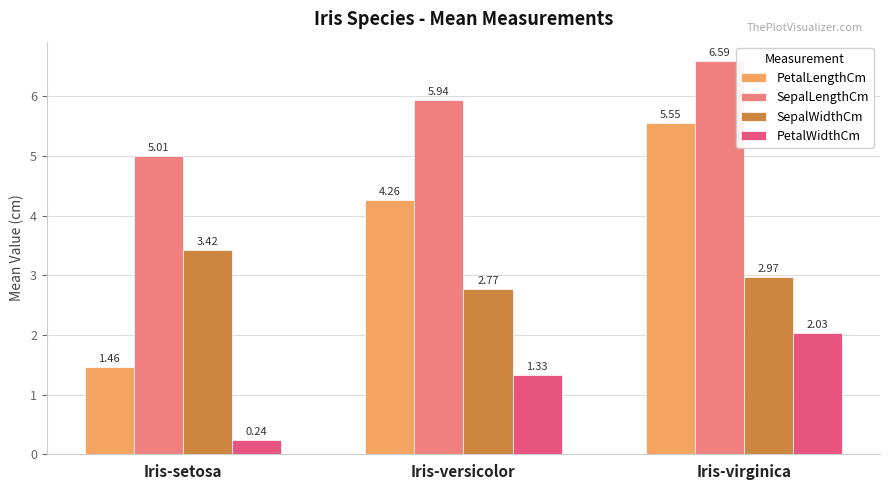

Which label corresponds to the smallest value in the chart?

Iris-setosa